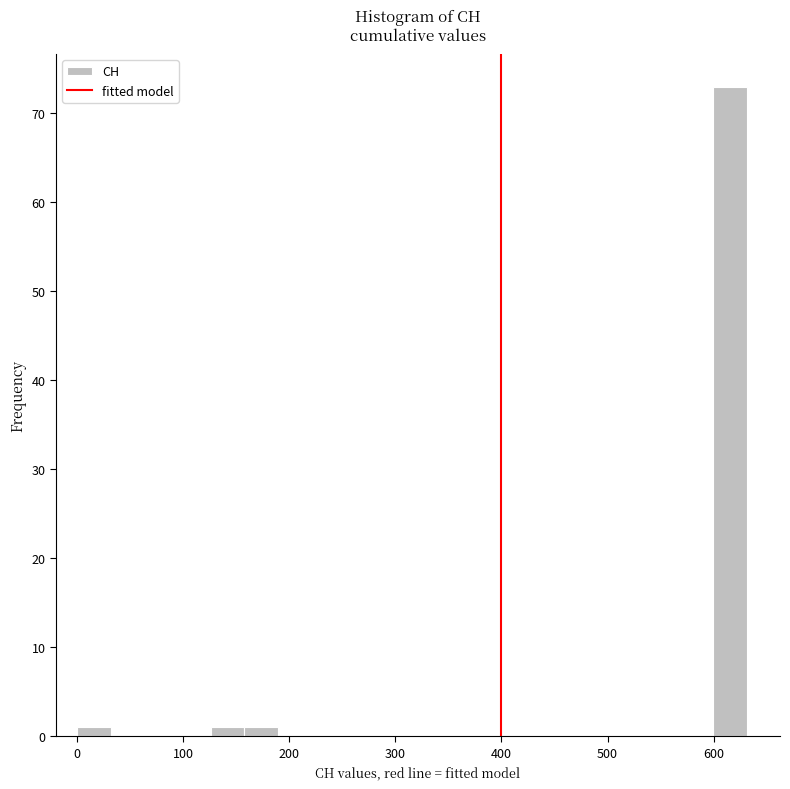

Around what value on the x-axis is the tallest bar? Give the approximate position of its centre, as read against the axis.

620